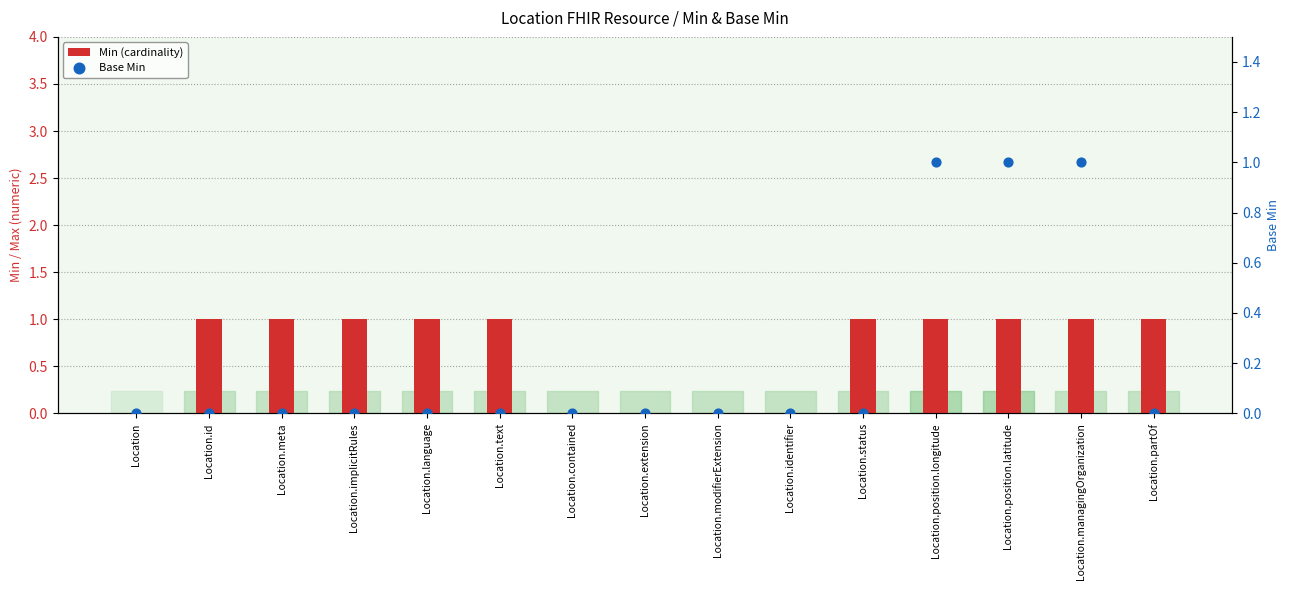

What is the total value across all series at Location.implicitRules?

1